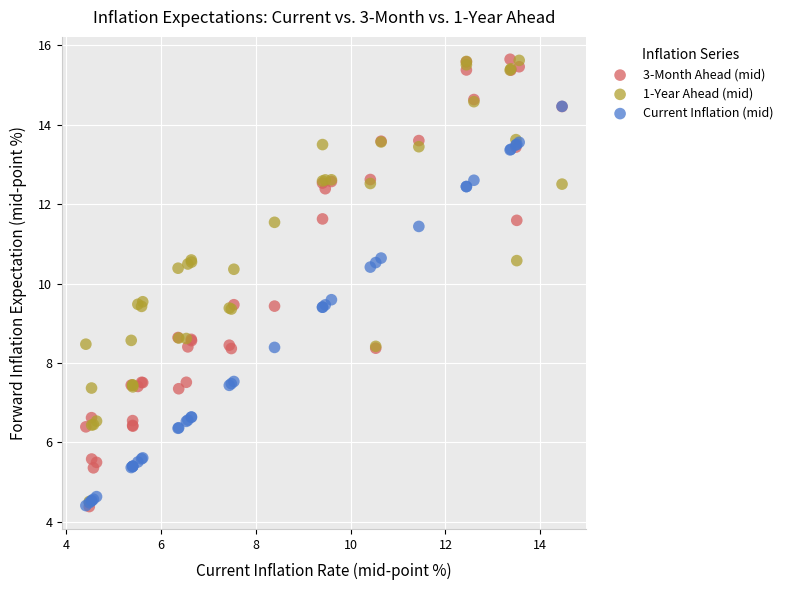

Which series has the largest Y range (max minus min)?

3-Month Ahead (mid)